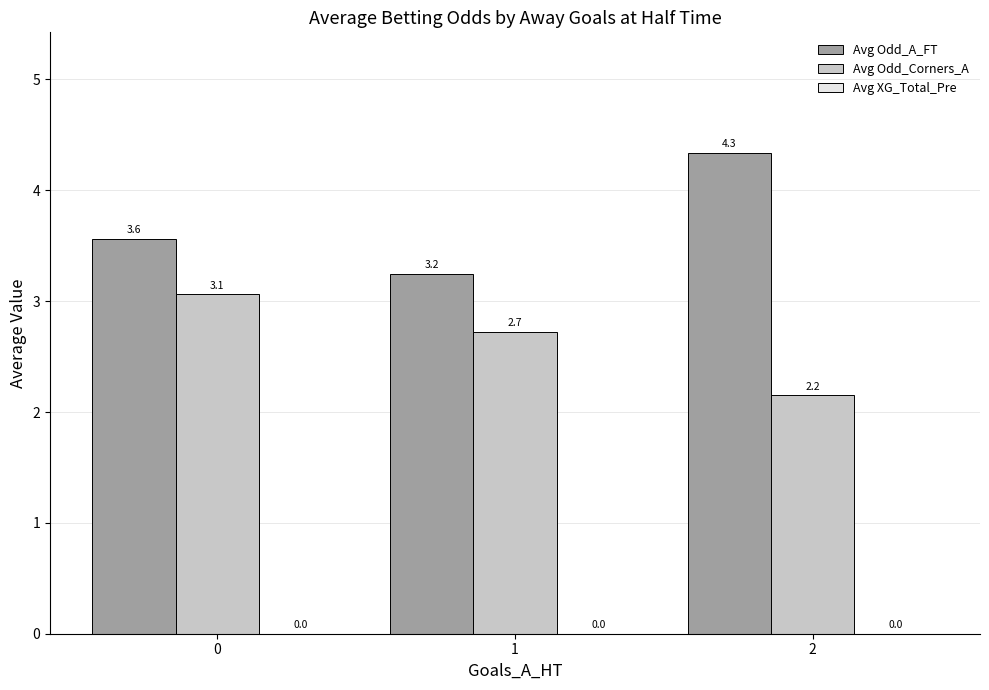

What is the minimum value shown in the chart?

2.2